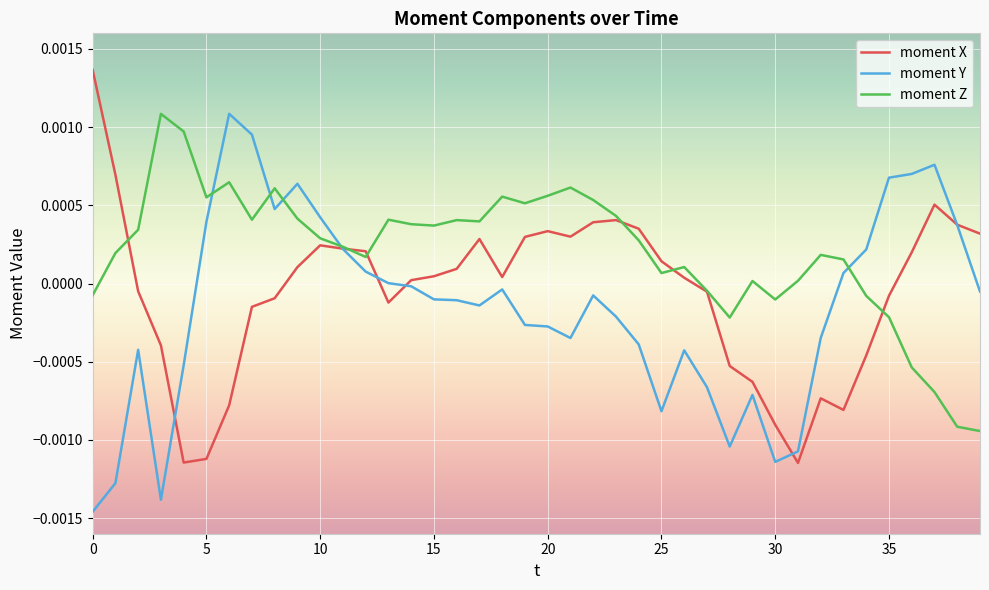

How many values in the moment X series are below 0?

17